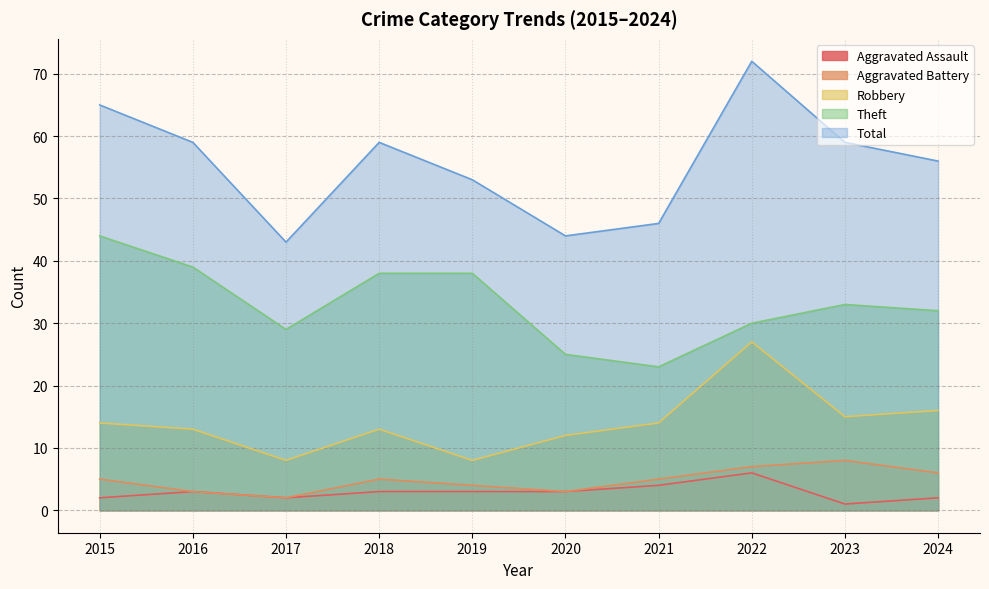

Which category has the highest value in the Aggravated Battery series?

2023